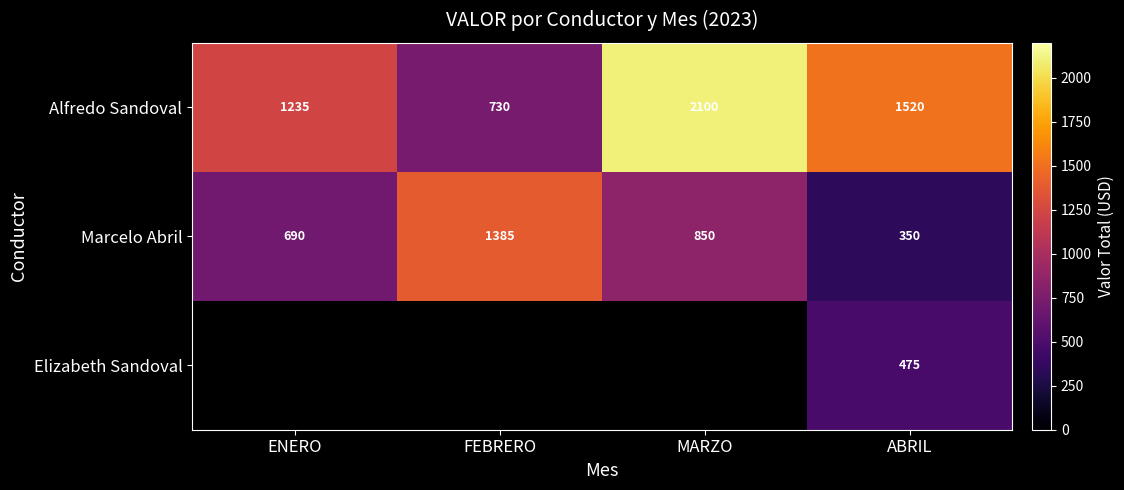

How many categories are shown in the chart?

4